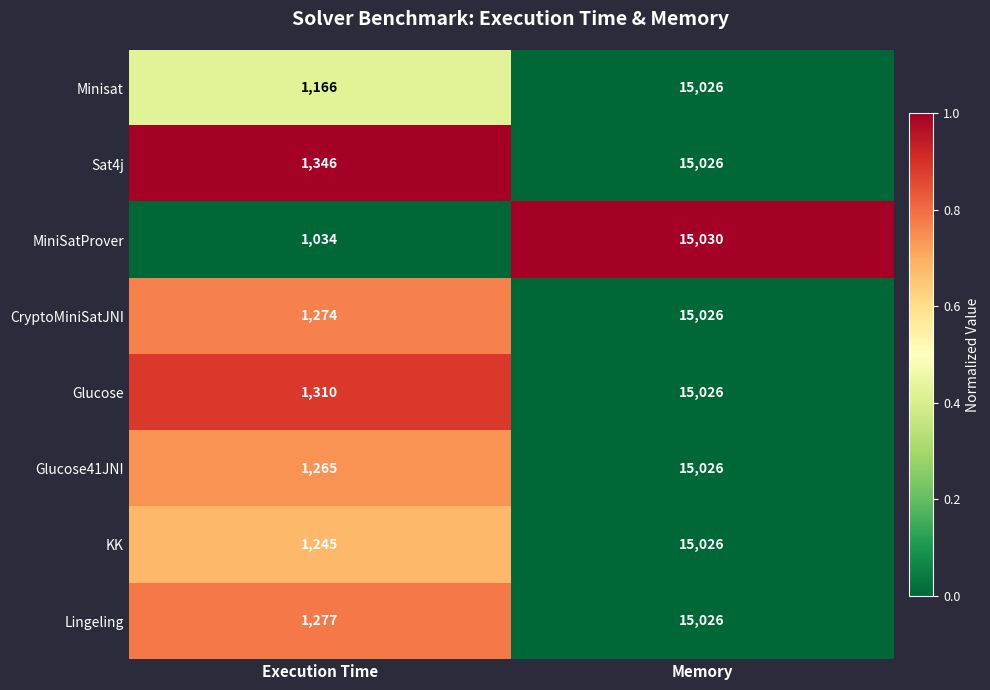

At which category is the sum across all series the highest?

Memory